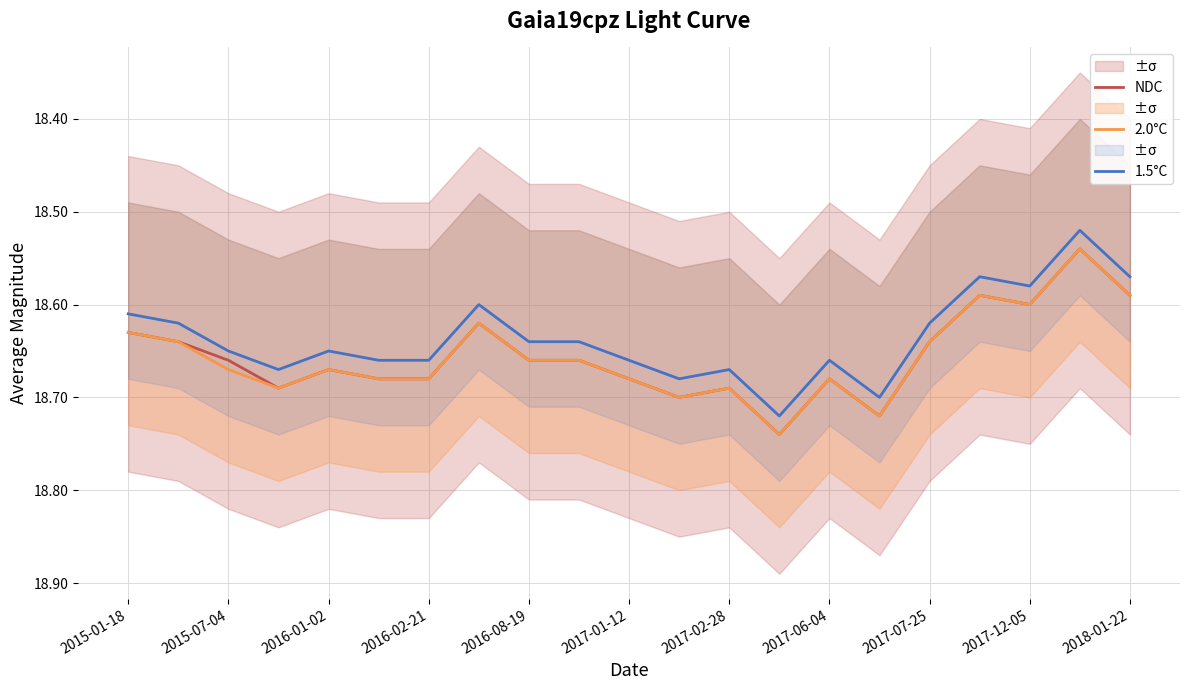

What is the smallest value displayed?

18.5